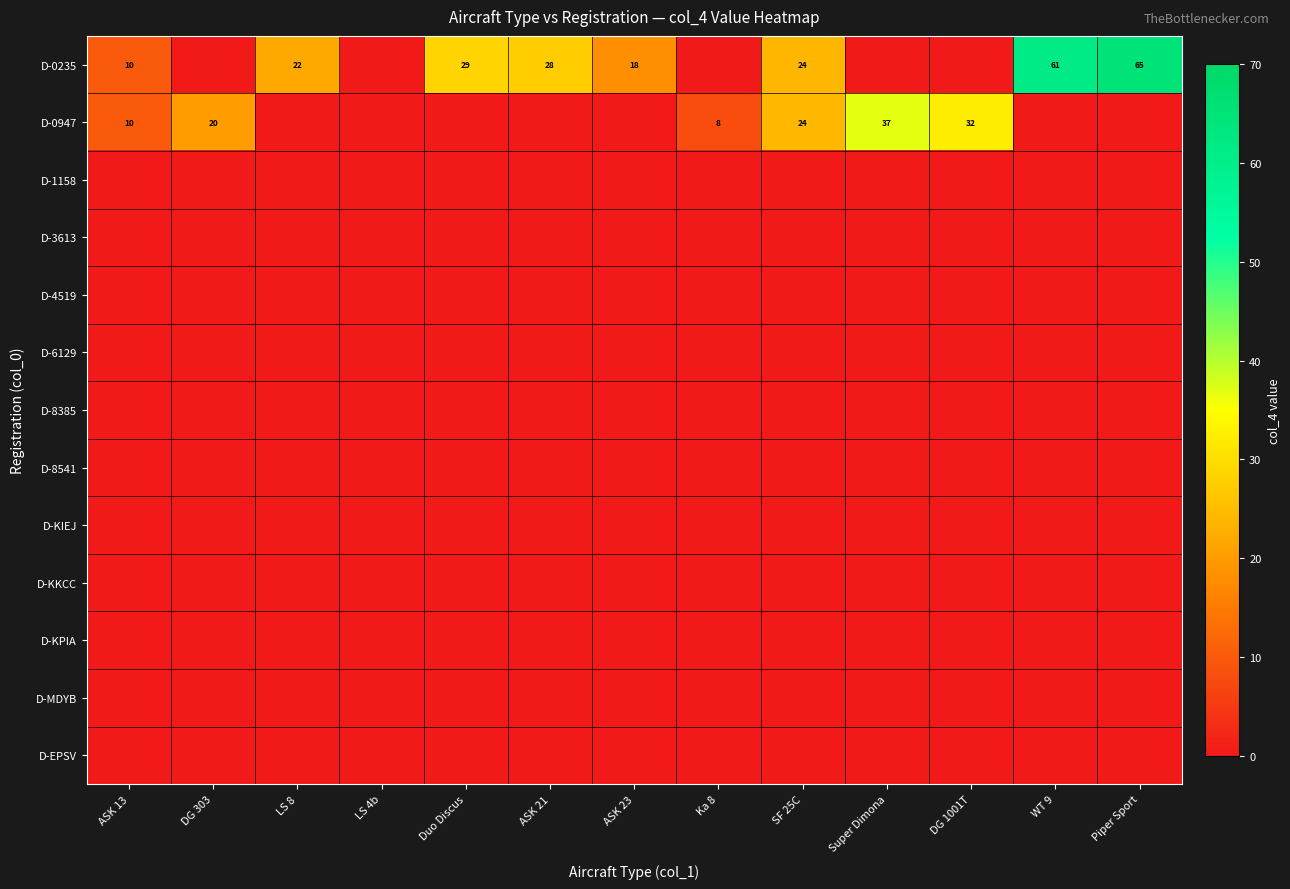

Which series has the largest total across all categories?

D-0235